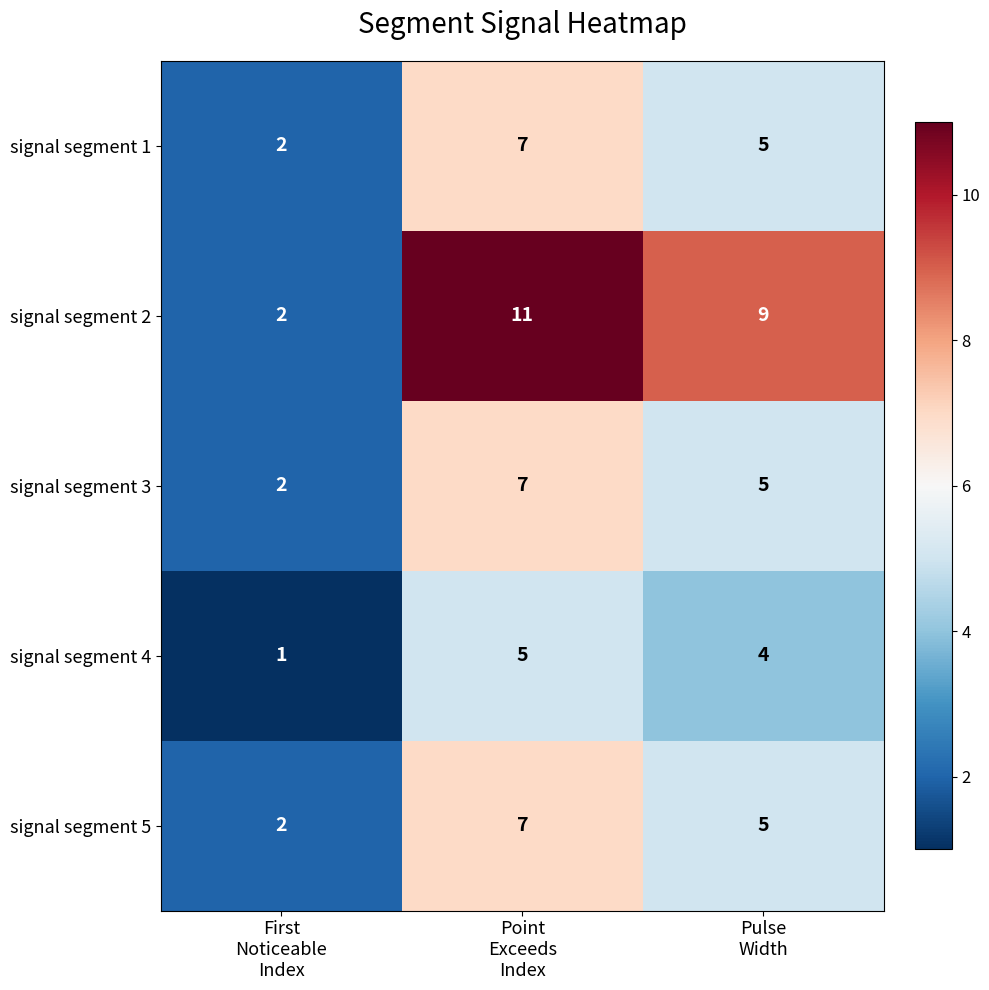

Which series has the widest spread of values?

signal segment 2